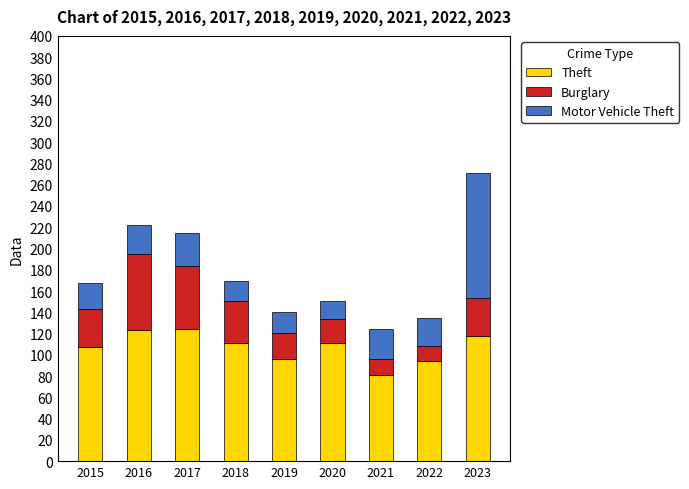

Which category has the lowest value in the Theft series?

2021